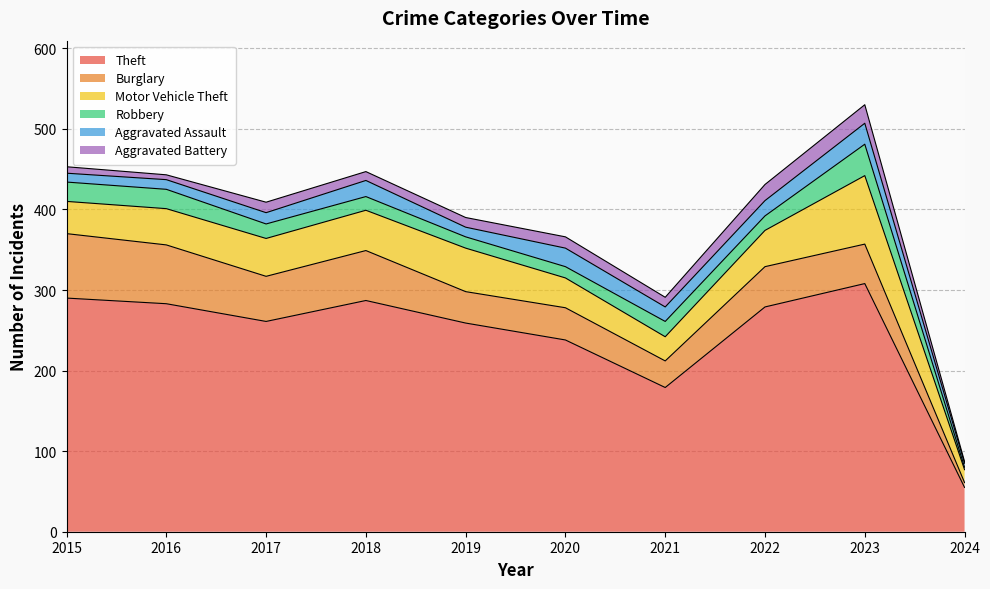

How many categories are shown in the chart?

10